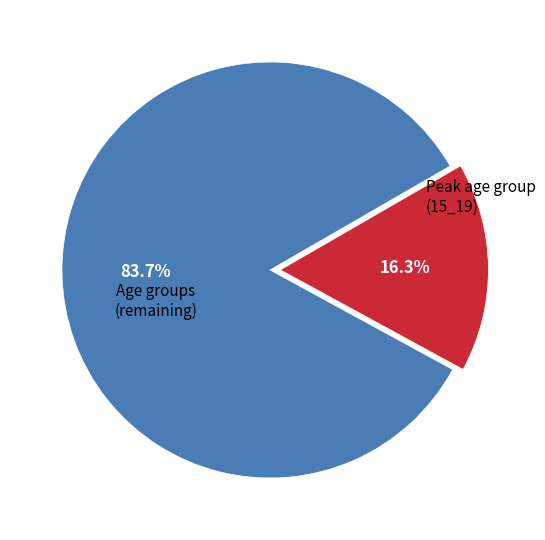

Does any single category account for the majority?

Yes